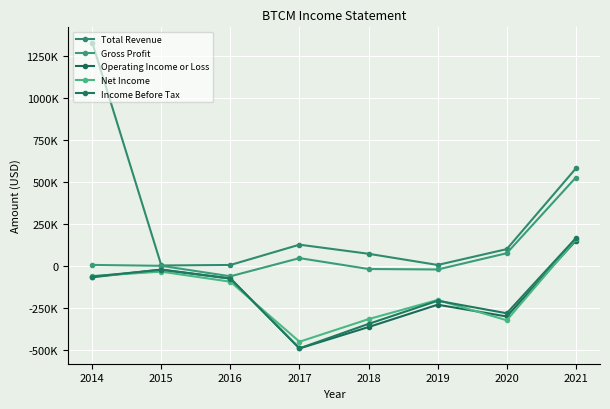

What is the maximum value for Income Before Tax?

165000